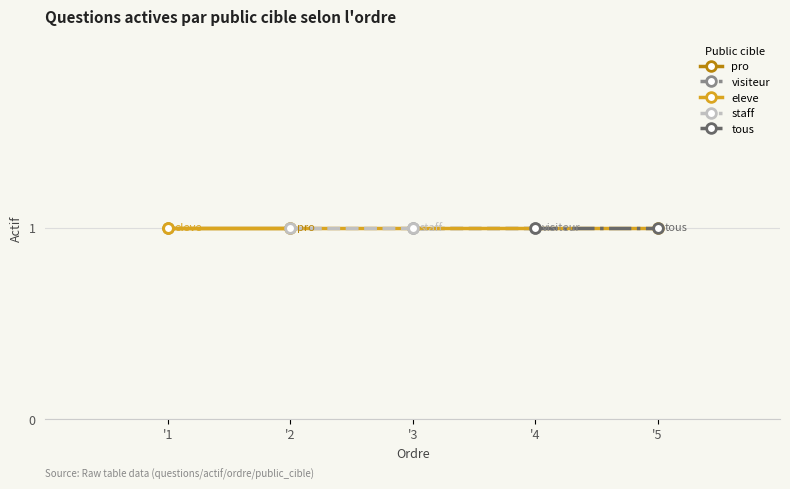

Which series has the largest range (max minus min)?

eleve